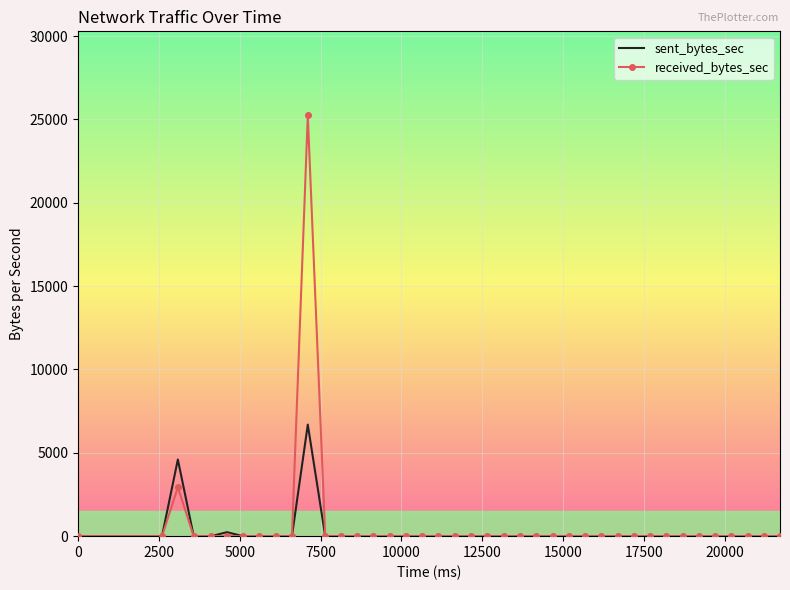

List the series in order of their peak value, highest first.

received_bytes_sec, sent_bytes_sec